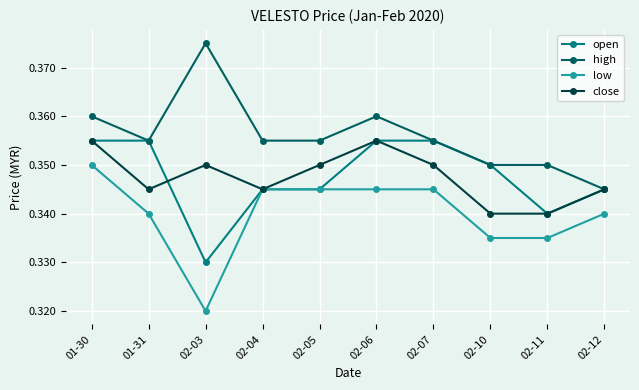

Is the value of high at 02-10 greater than the value of low at 02-07?

Yes